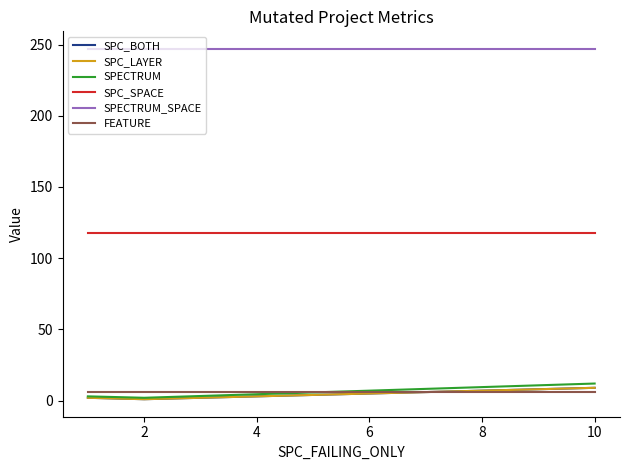

Does the chart have visible grid lines?

No